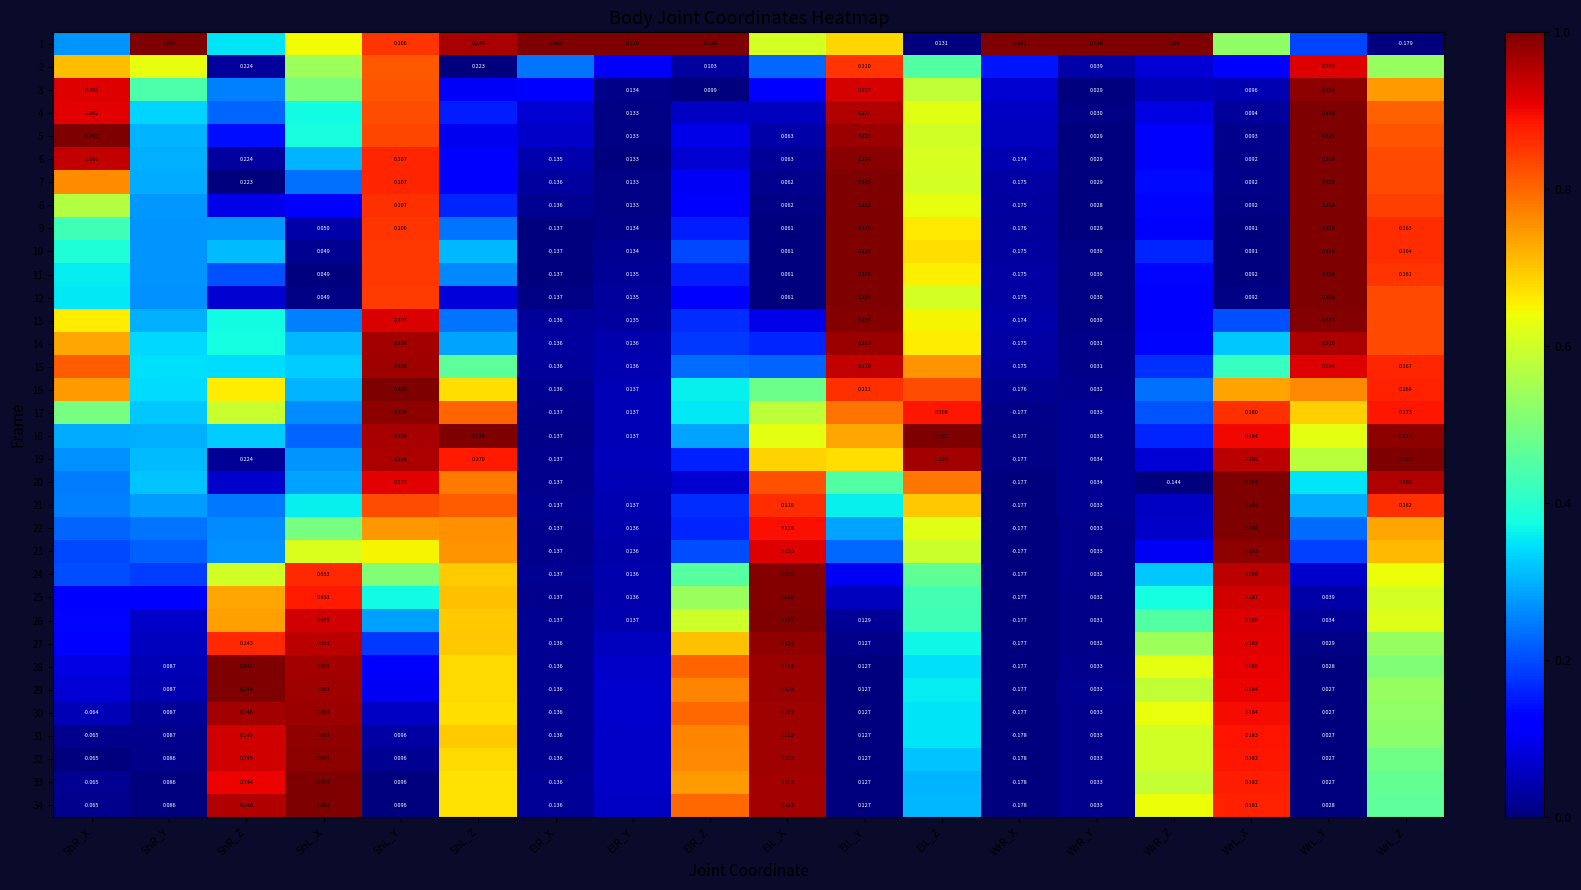

Is the value of 1 at WrR_X greater than the value of 28 at ElL_X?

No